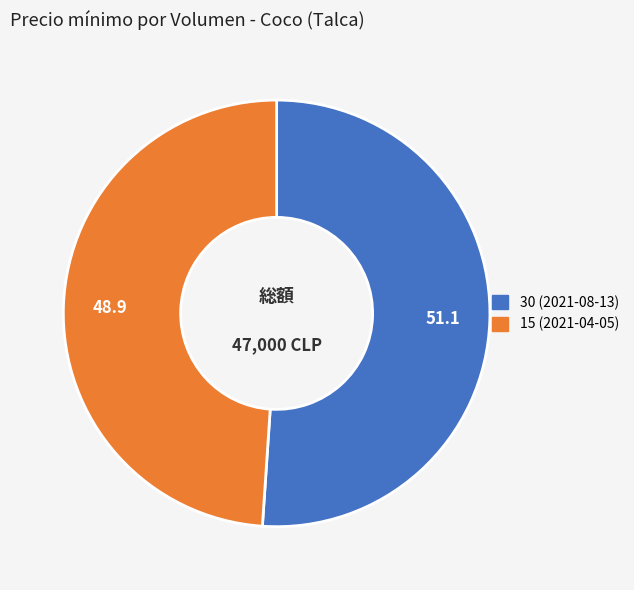

Which slice is the largest?

30 (2021-08-13)